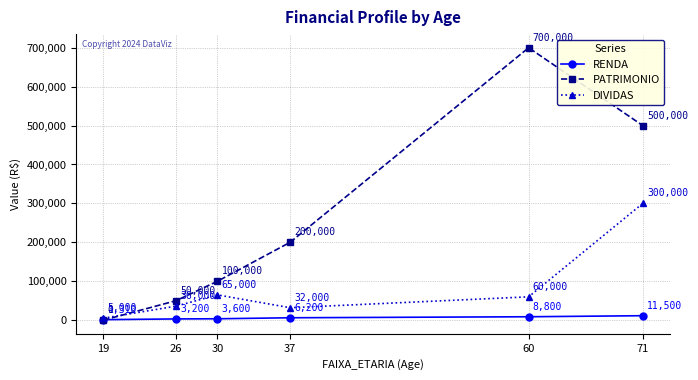

Is the value of PATRIMONIO at 60 greater than the value of RENDA at 26?

Yes